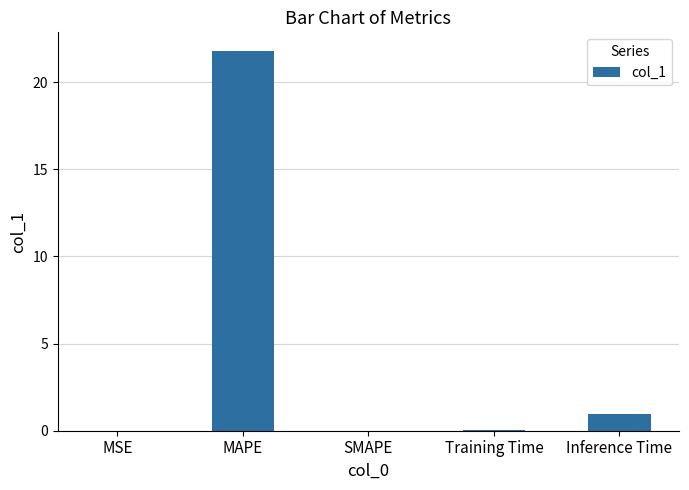

At which label is the value closest to 10?

Inference Time